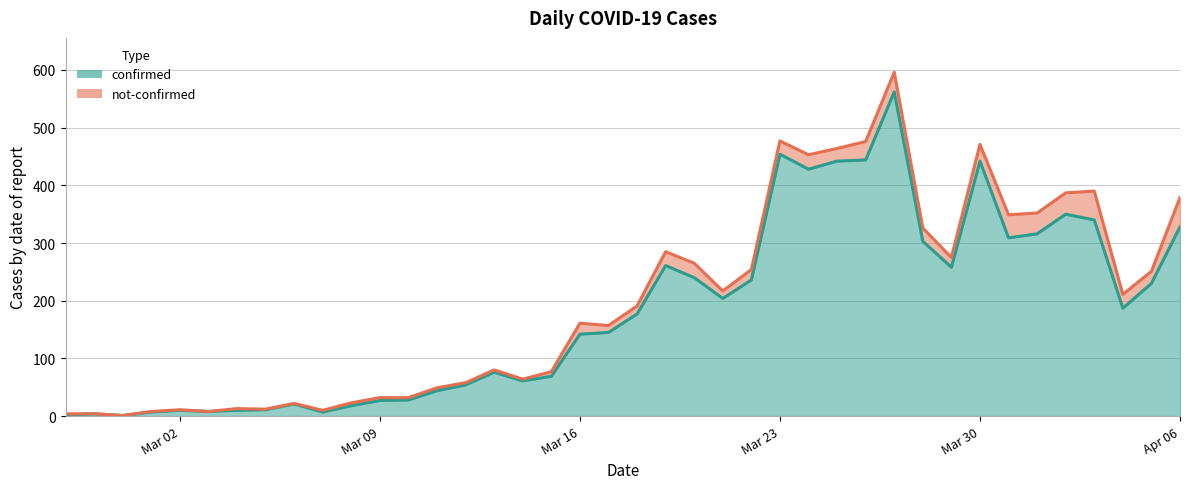

What is the average value?

181